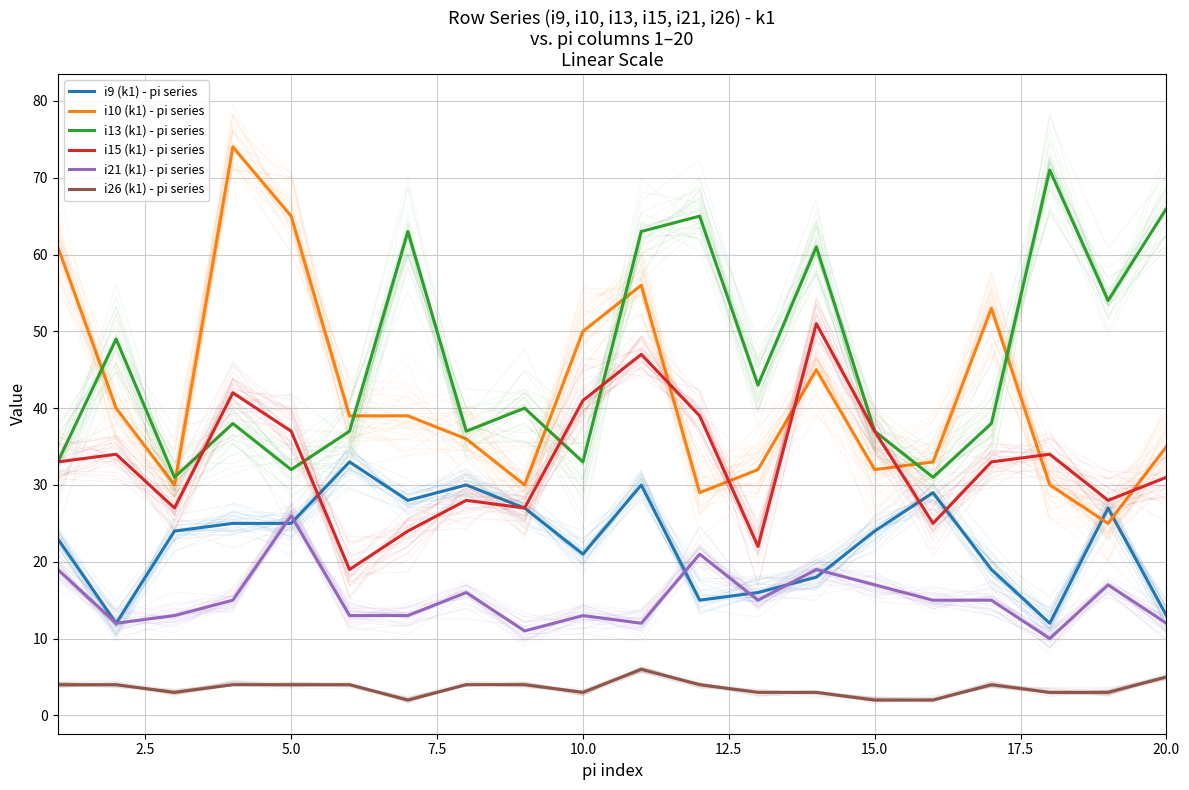

At how many categories does at least one series exceed 24?

20